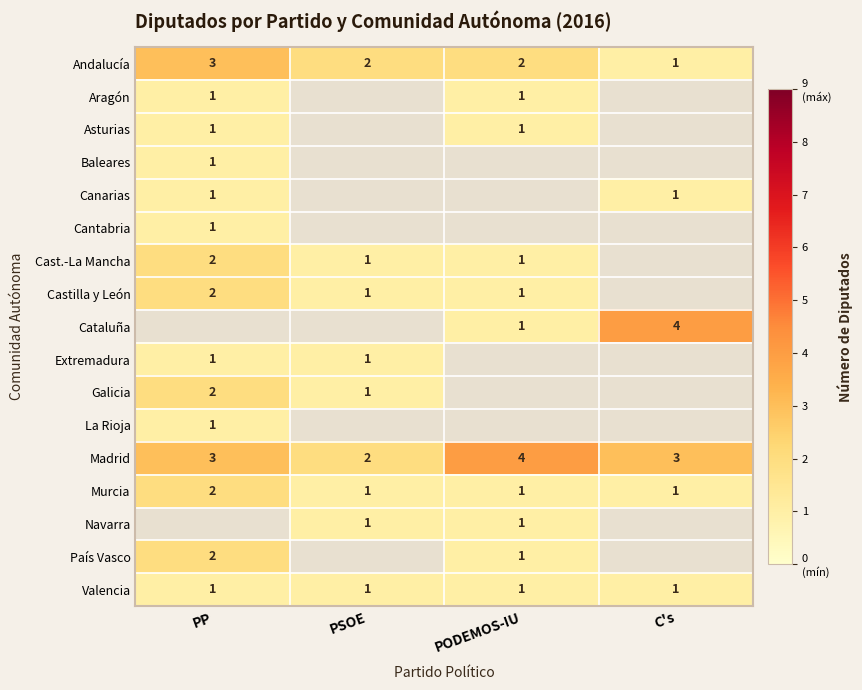

What is the difference between the highest and lowest values at PP?

2.0